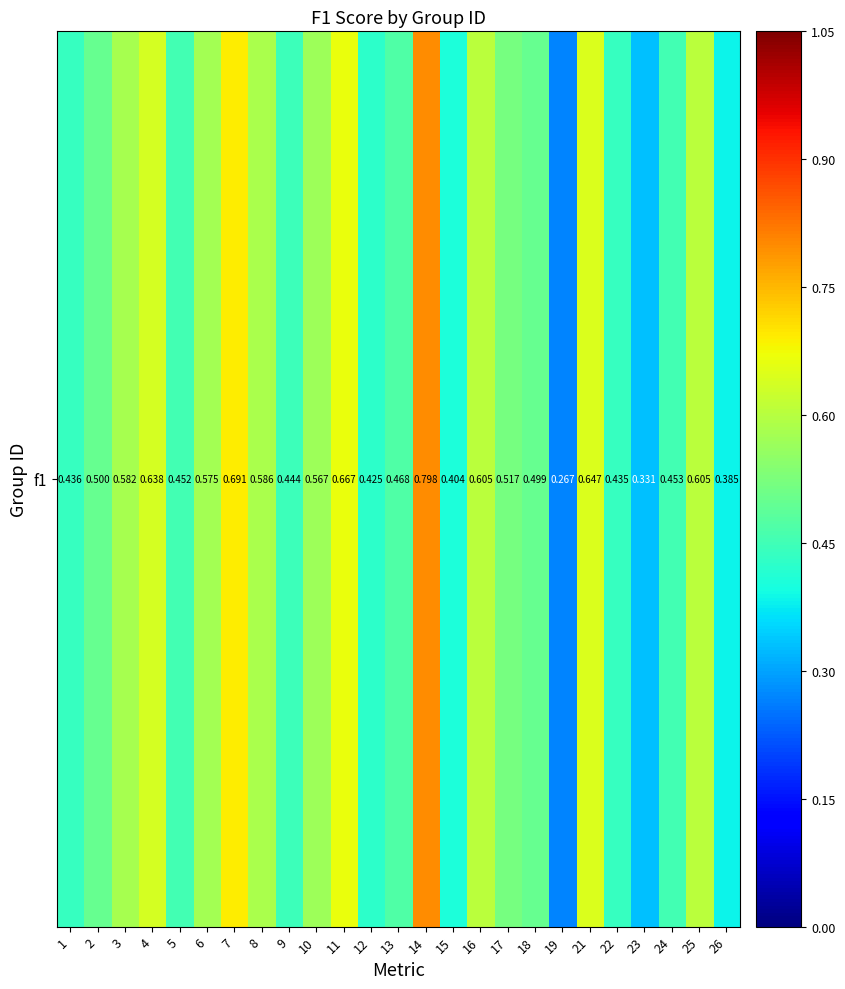

What value does the data have at 13?

0.5